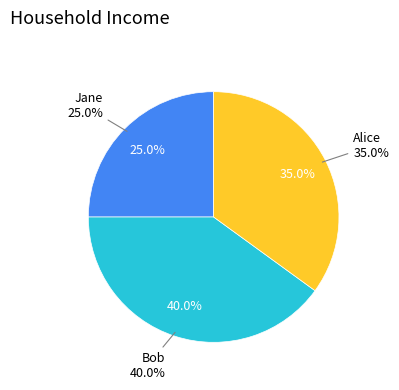

What percentage do Jane and Alice together represent?

60.0%